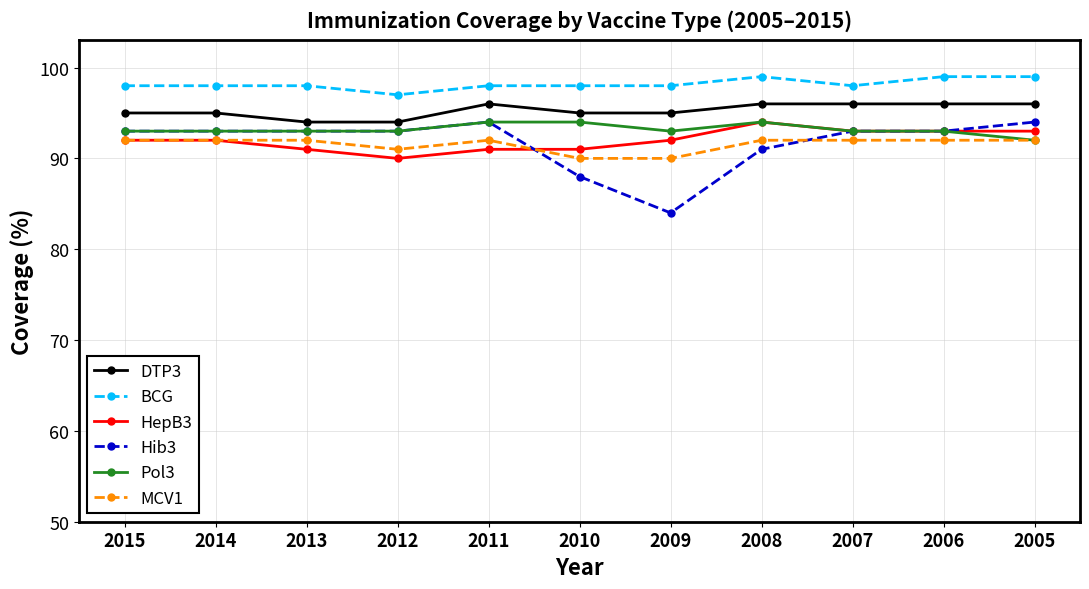

True or false: MCV1 has a value of 90 at 2009.

True